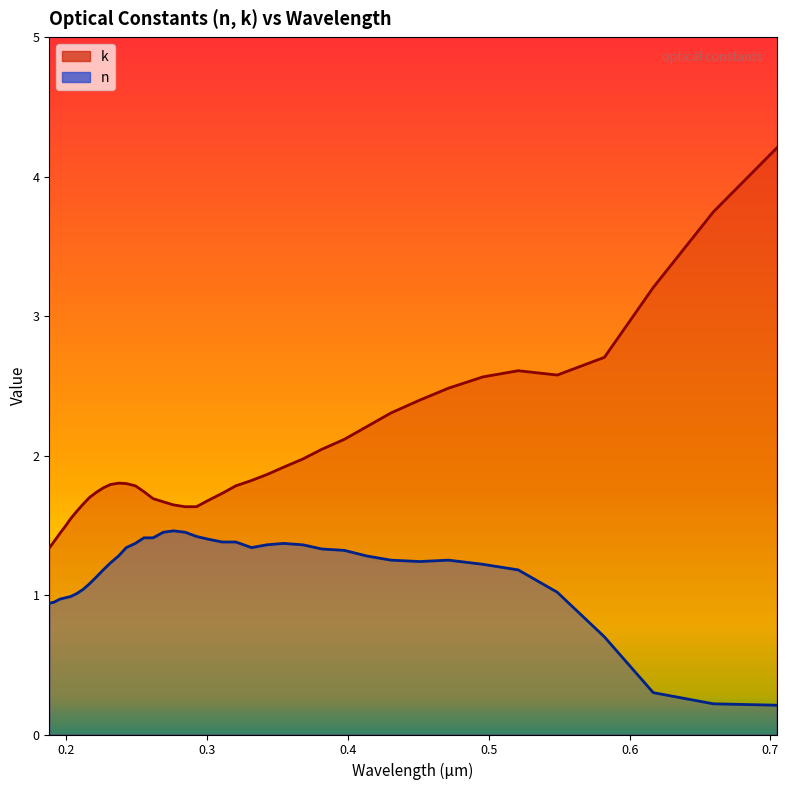

Where does the n series first go above 1?

0.2073